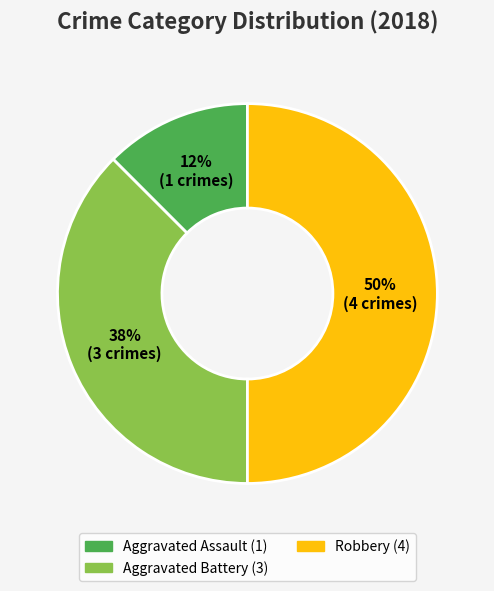

To the nearest percent, what is the average slice percentage?

33%